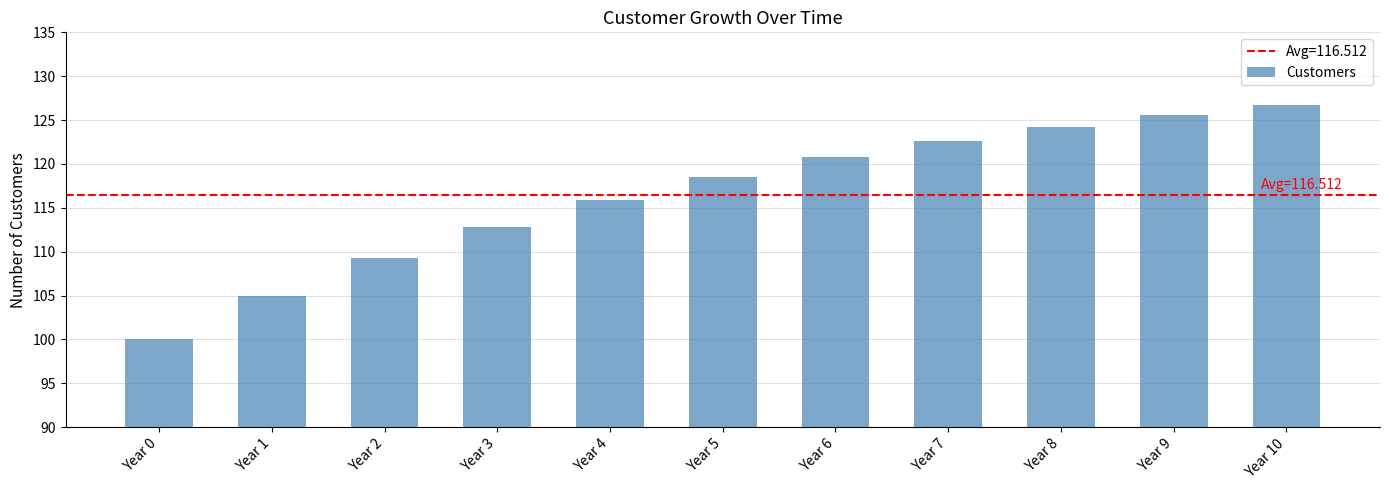

Are the bars grouped side by side (vs. stacked)?

No